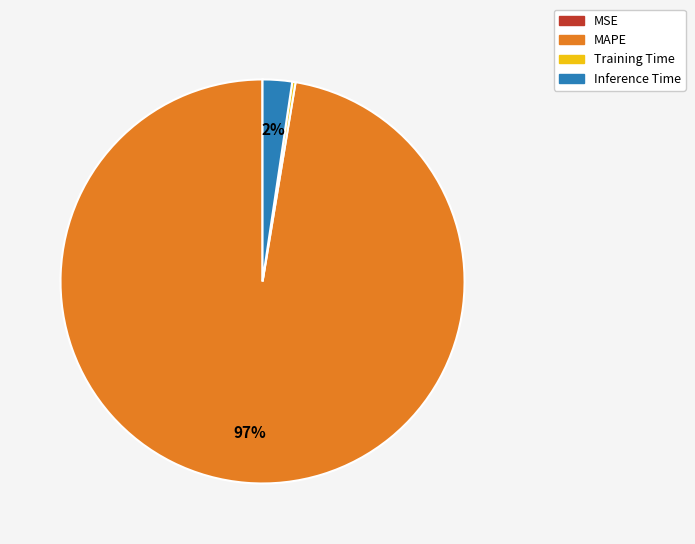

What is the majority slice?

MAPE